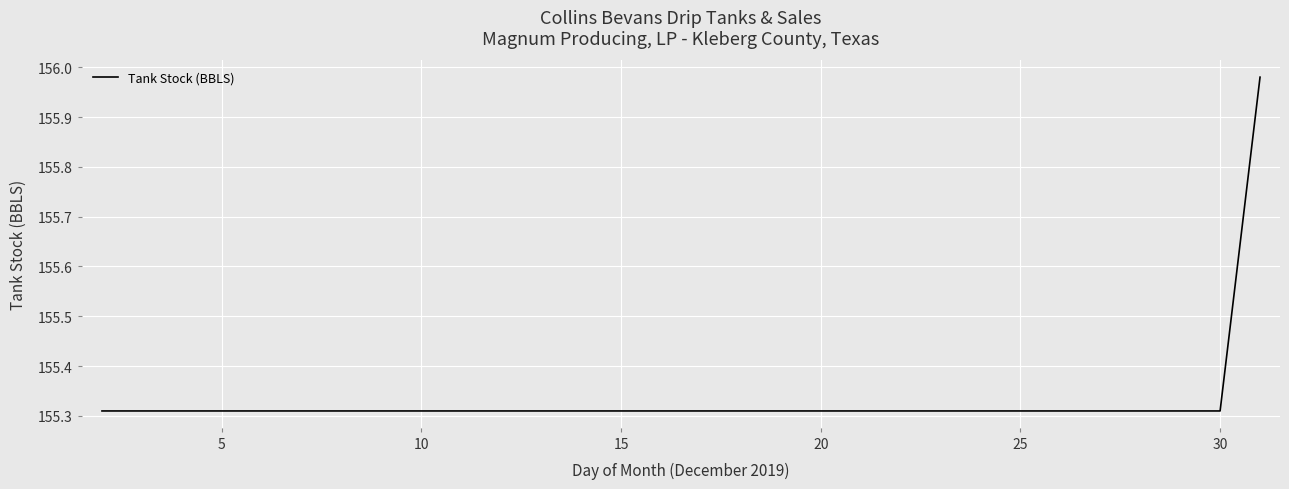

Does the chart display data point markers on the line(s)?

No